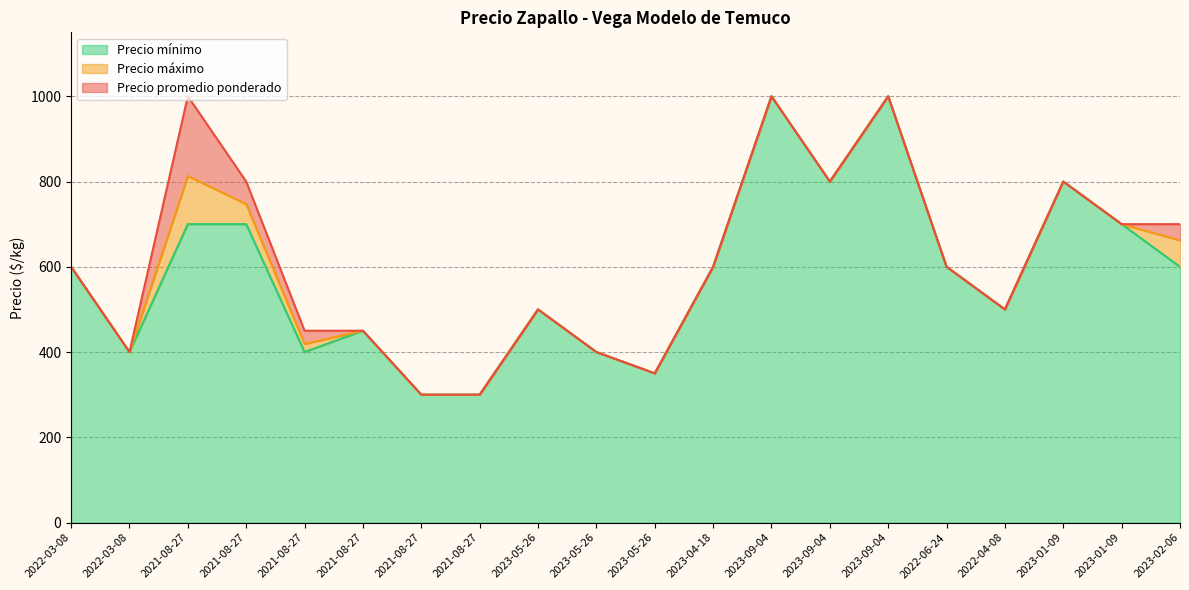

Where is the first local minimum for Precio promedio ponderado?

2022-03-08